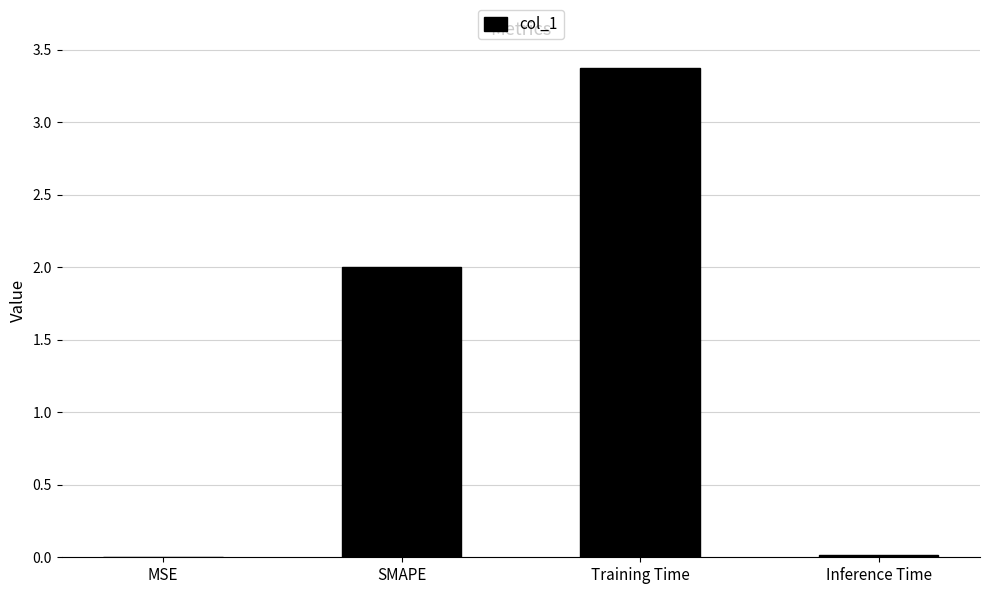

Between Inference Time and Training Time, which is larger?

Training Time